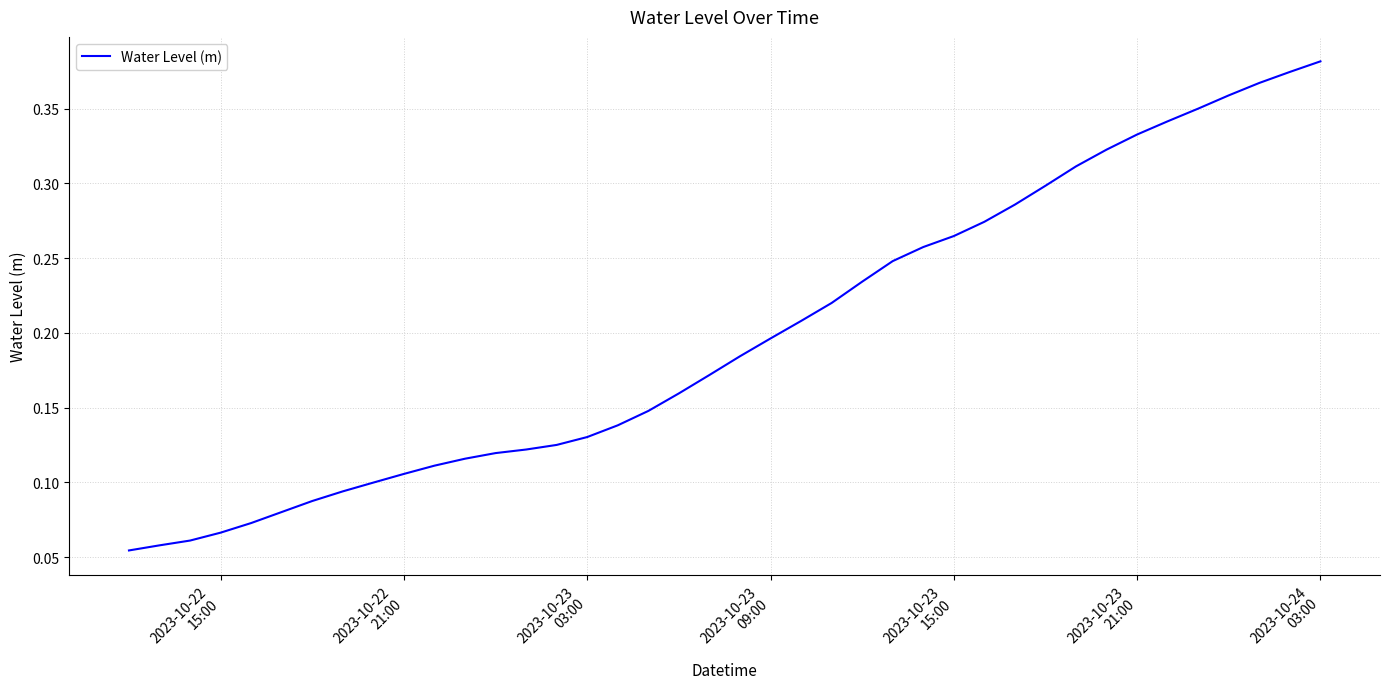

Reading left to right, transcribe all the data shown in this chart.

0.1	0.1	0.1	0.1	0.1	0.1	0.1	0.1	0.1	0.1	0.1	0.1	0.1	0.1	0.1	0.1	0.1	0.1	0.2	0.2	0.2	0.2	0.2	0.2	0.2	0.2	0.3	0.3	0.3	0.3	0.3	0.3	0.3	0.3	0.3	0.4	0.4	0.4	0.4	0.4